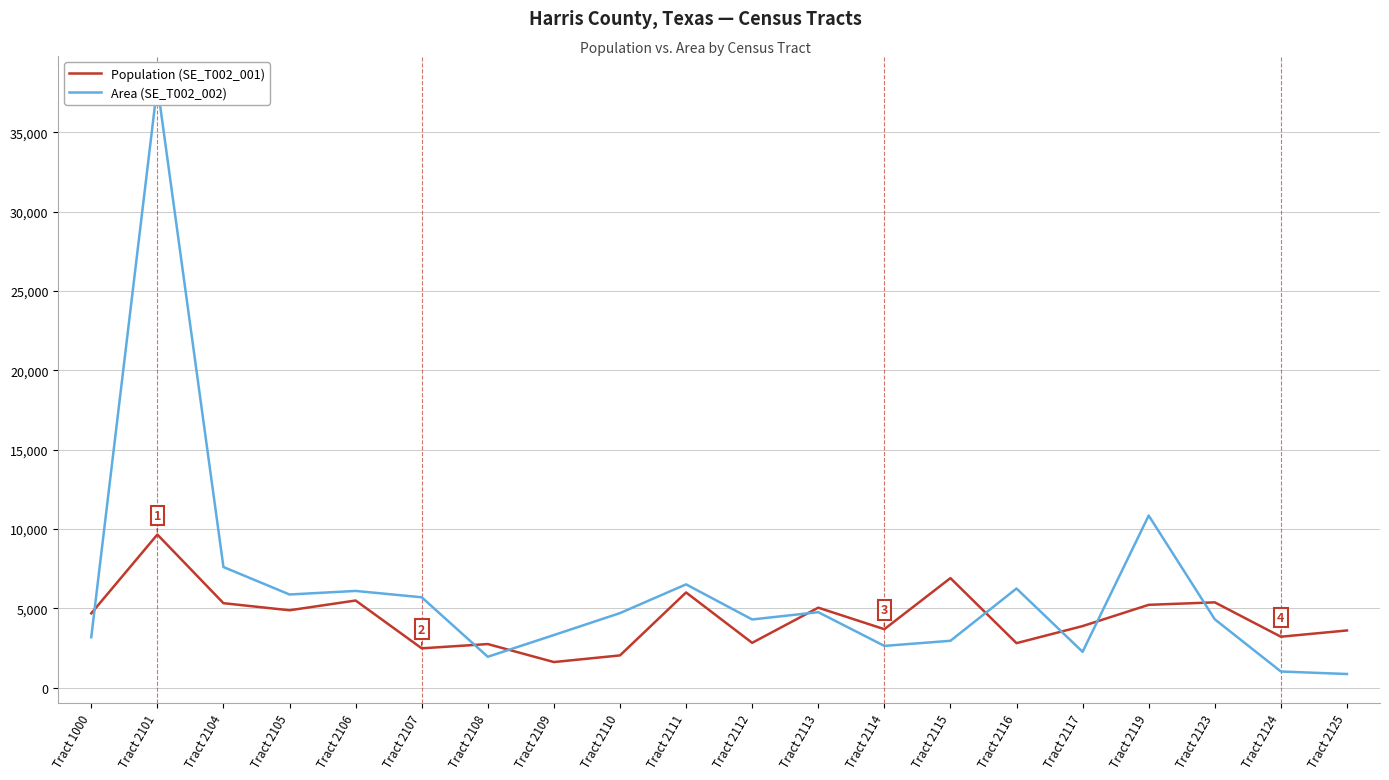

What are all the series names shown in the legend?

Population (SE_T002_001), Area (SE_T002_002)